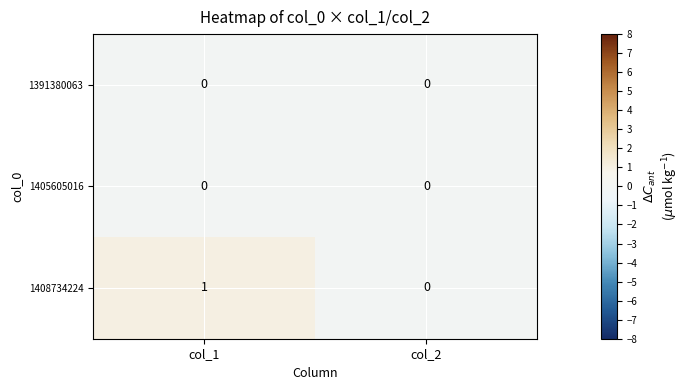

The value of 1408734224 at col_1 is 1. True or false?

True